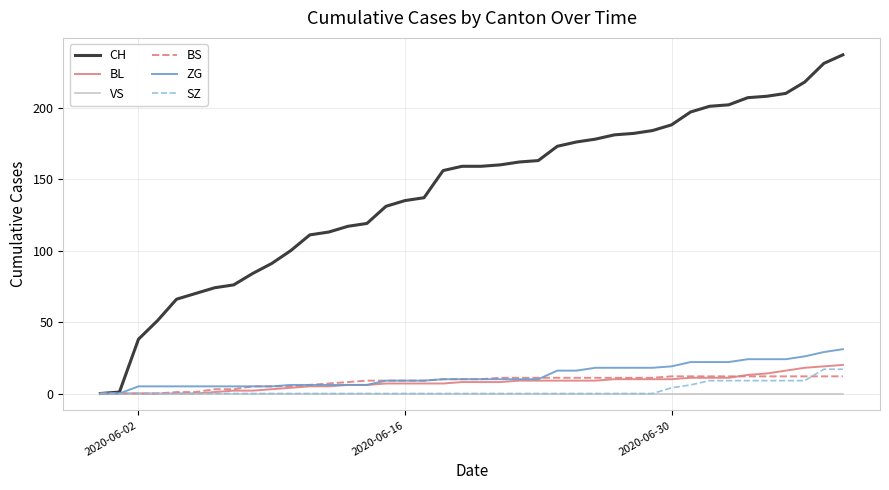

Which series has the widest spread of values?

CH